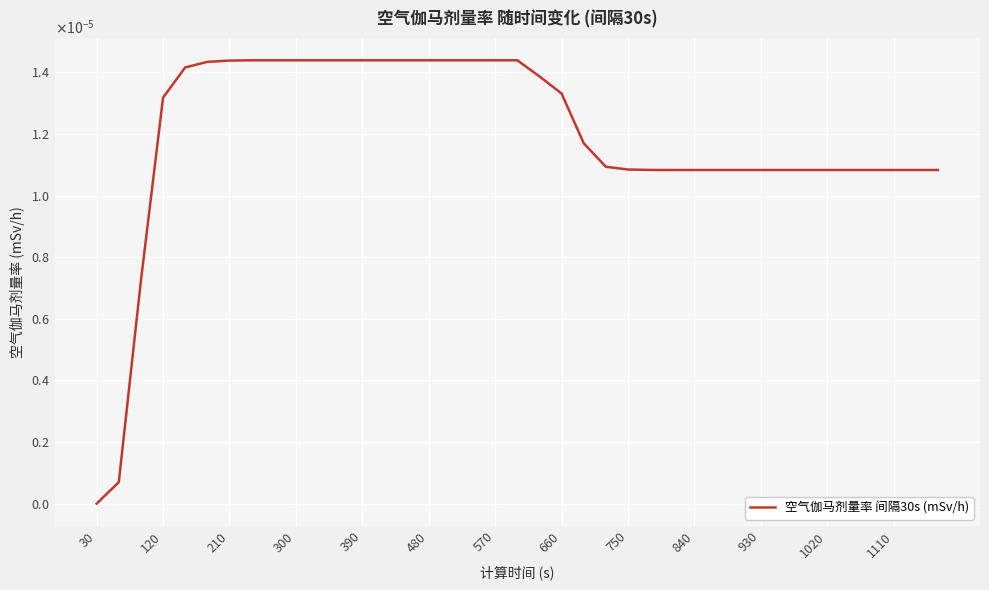

Which label corresponds to the smallest value in the chart?

30